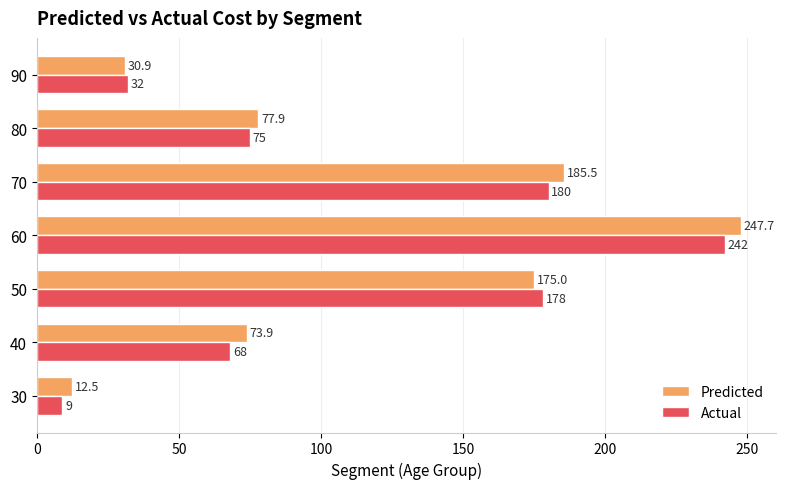

Count the number of data series in this chart.

2